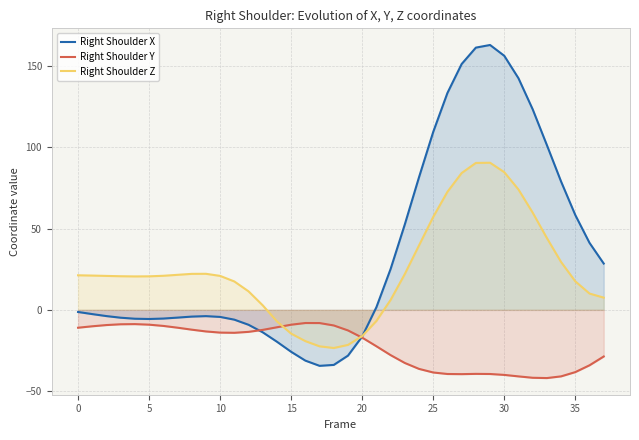

True or false: Right Shoulder Y has a value of -17.5 at 32.

False